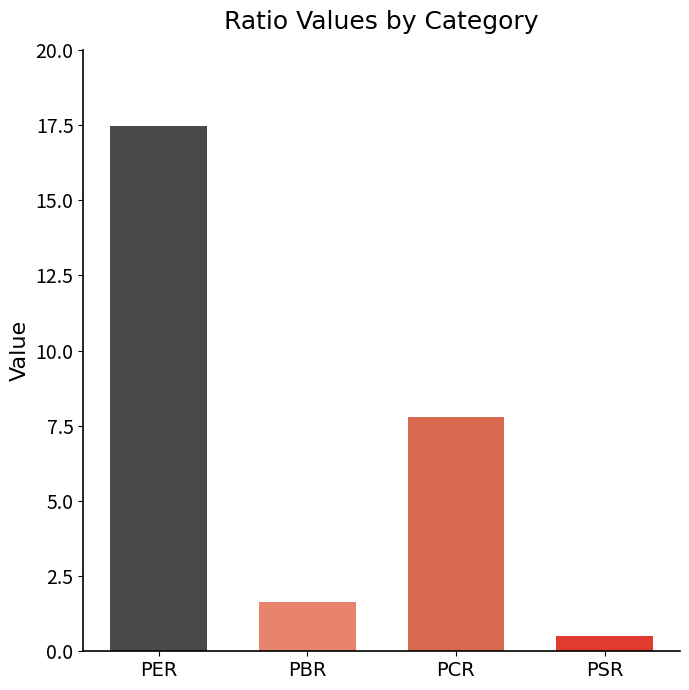

Are the bars grouped side by side (vs. stacked)?

No